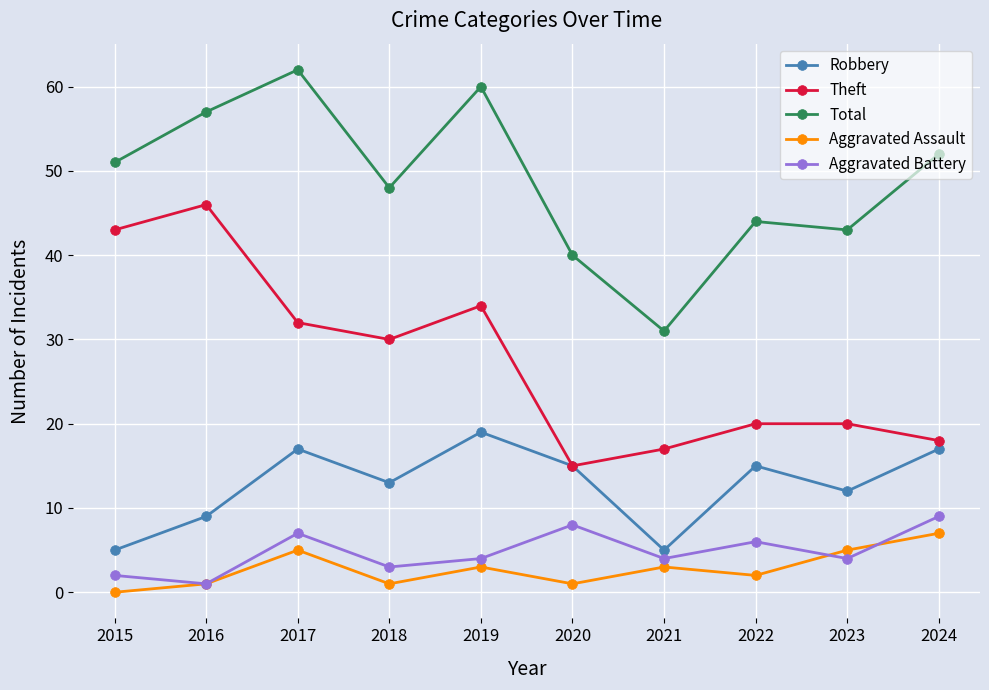

At which category is the sum across all series the highest?

2017